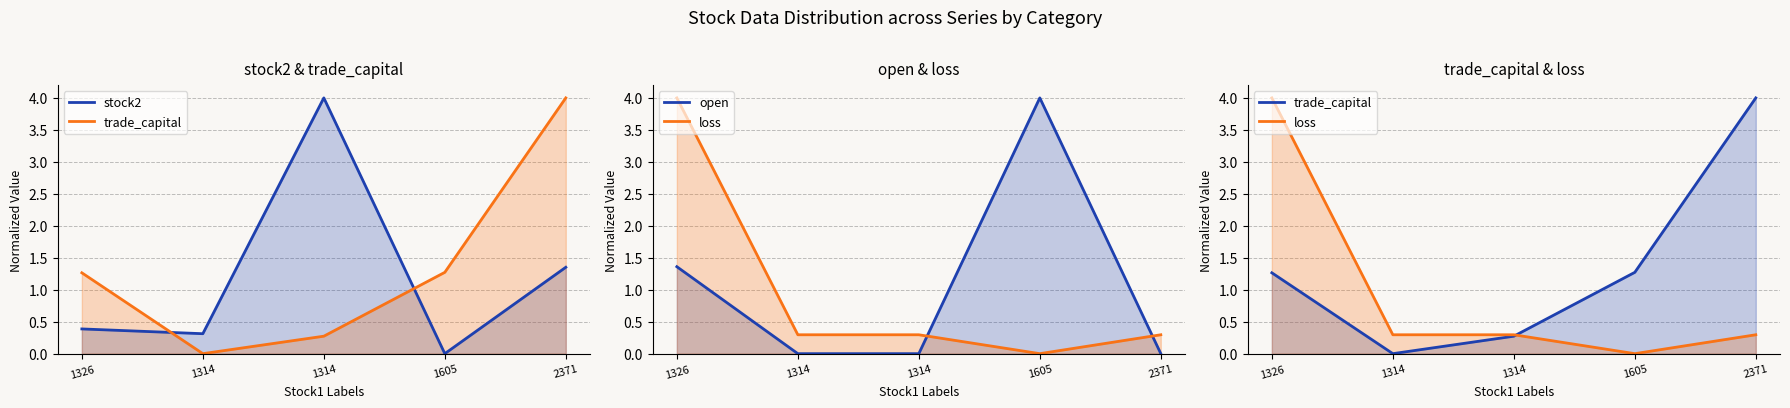

At which category does open reach its first local peak?

1605